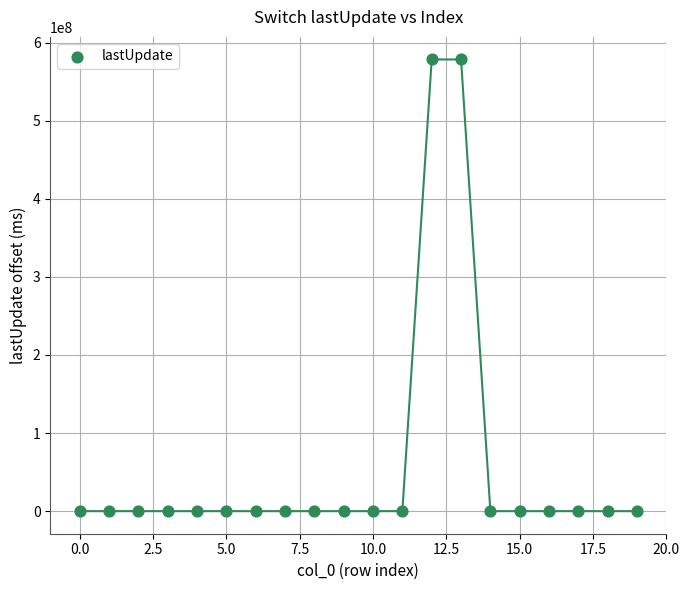

What is the range of Y values (max minus min)?

578333975